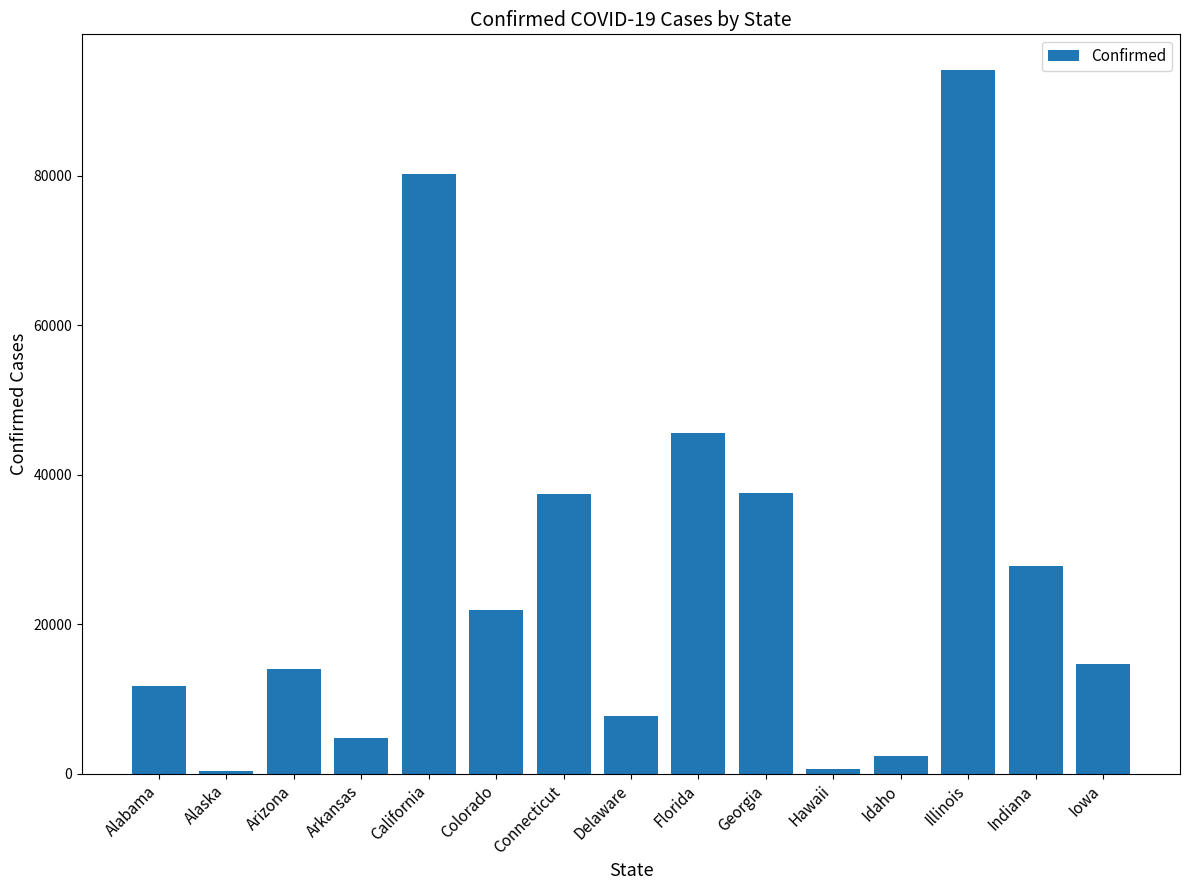

What is the change in value from Arizona to Florida?

+31643